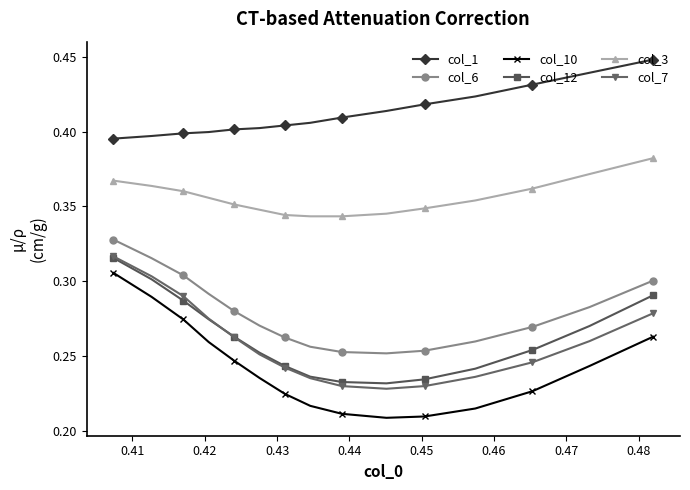

True or false: col_6 has more than 1 points higher than both neighbors.

False